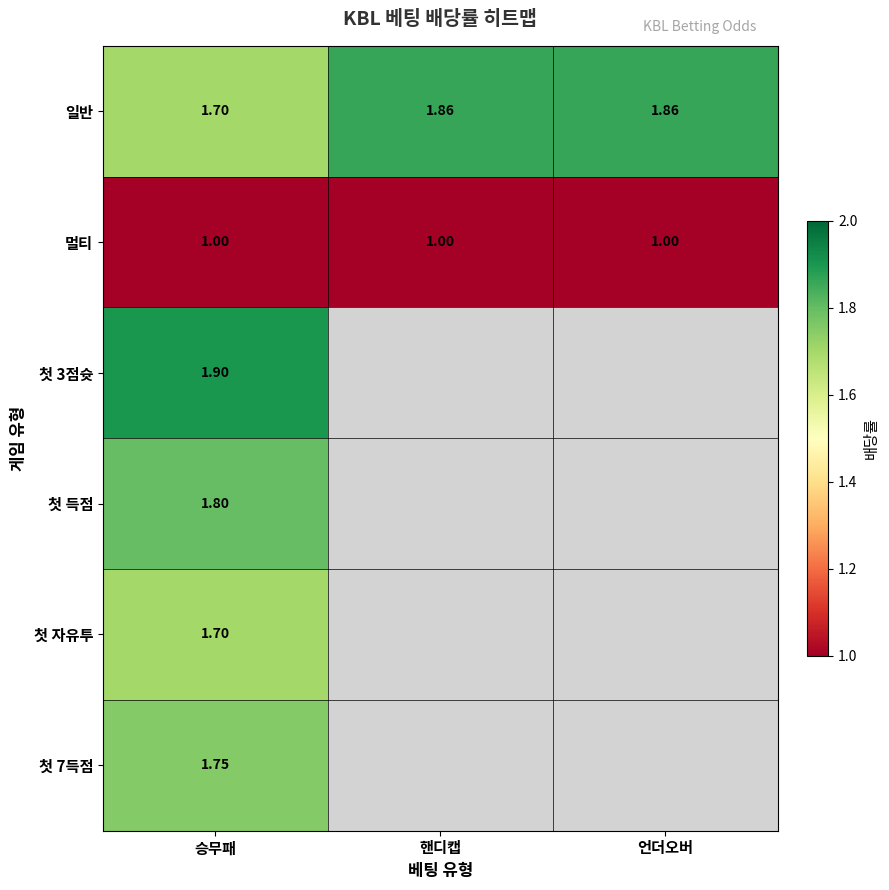

Where is 일반 nearest to the value 1?

승무패